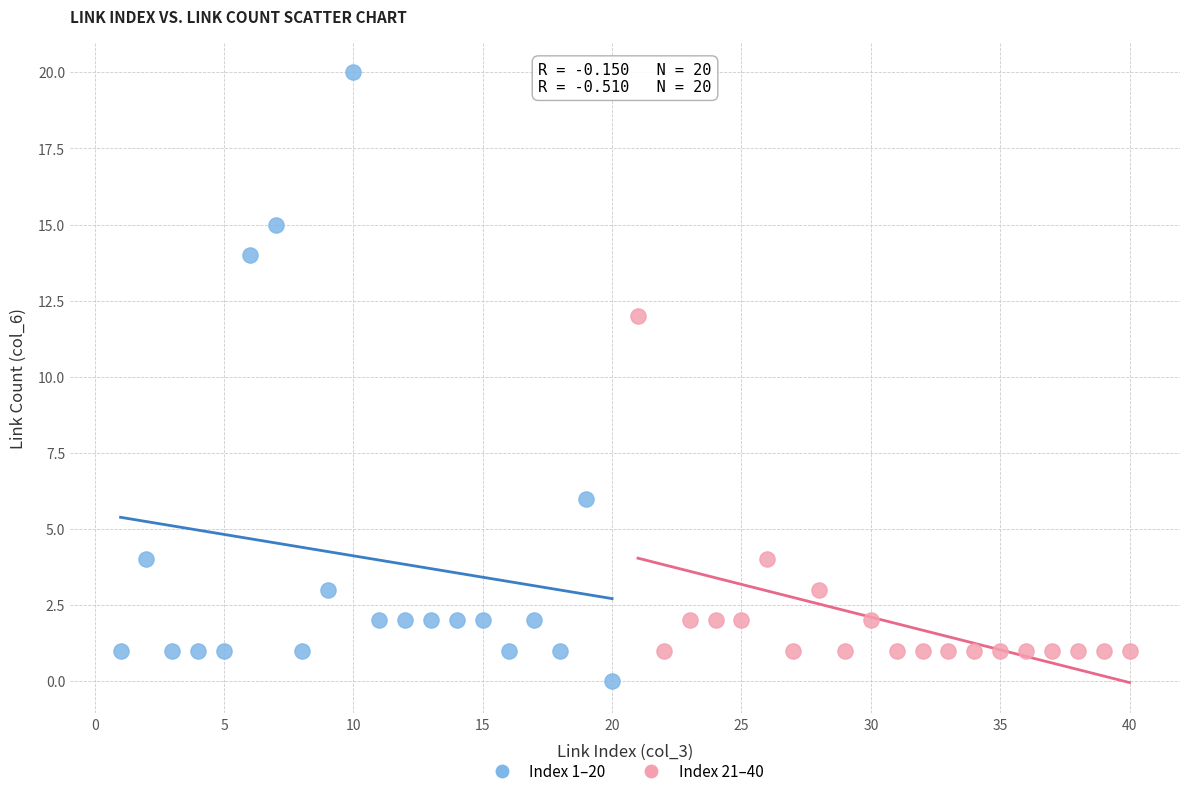

Which series has the largest Y range (max minus min)?

Index 1–20